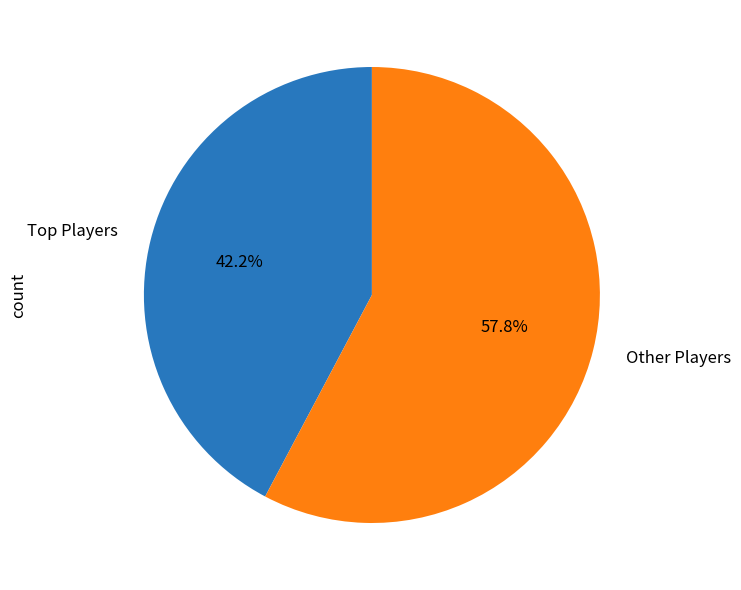

Is there any slice that represents more than half of the pie?

Yes